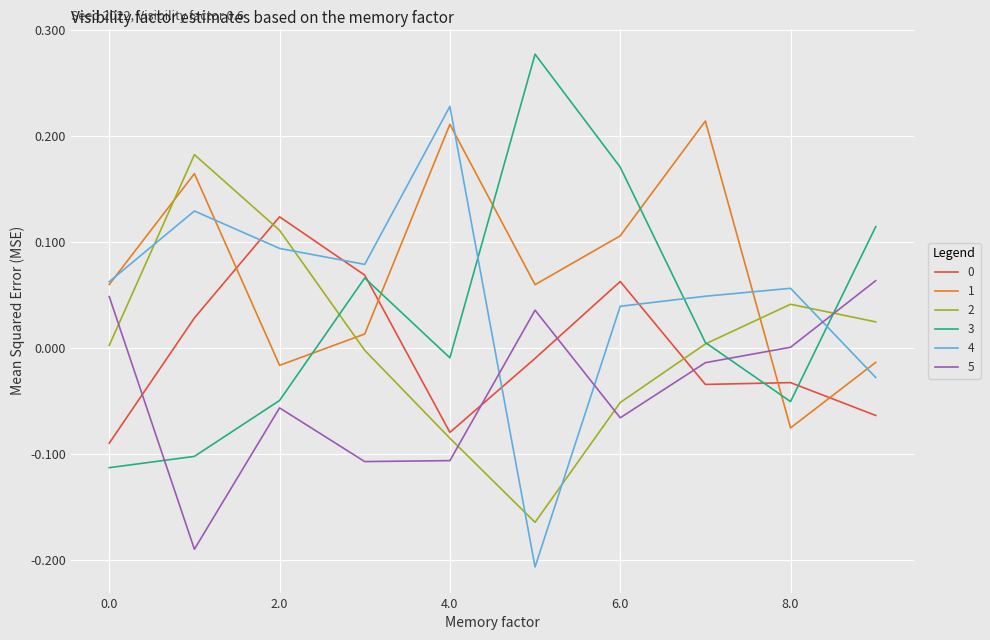

How many times do 5 and 1 cross each other?

1